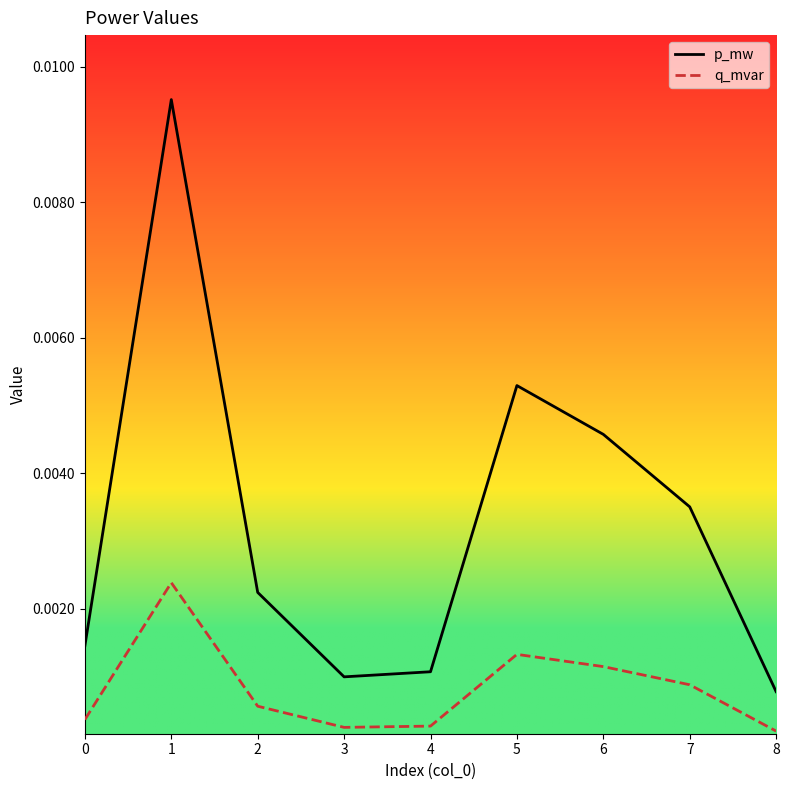

Where is the first local maximum for p_mw?

1